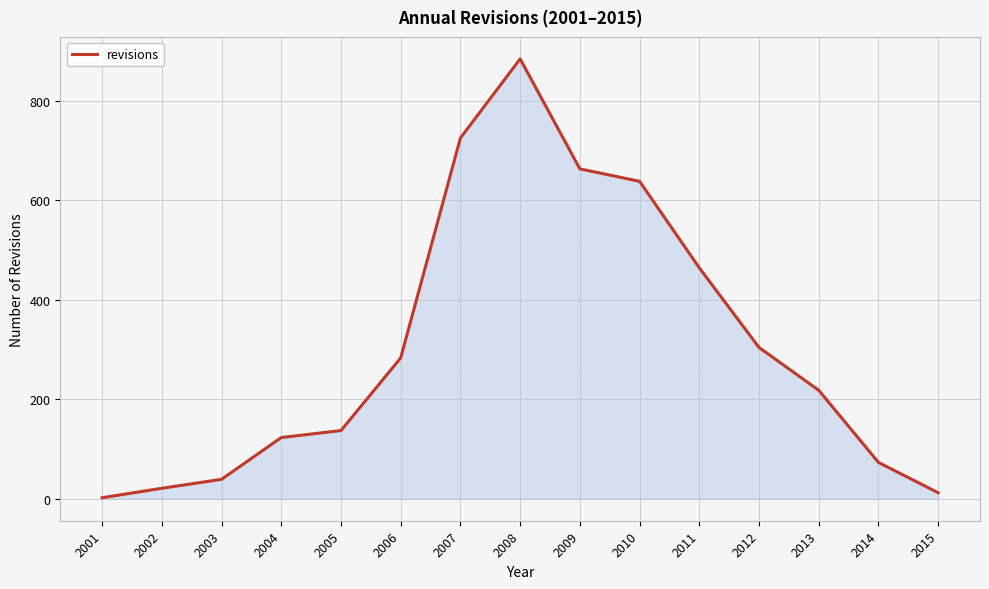

Where is the data nearest to the value 443?

2011